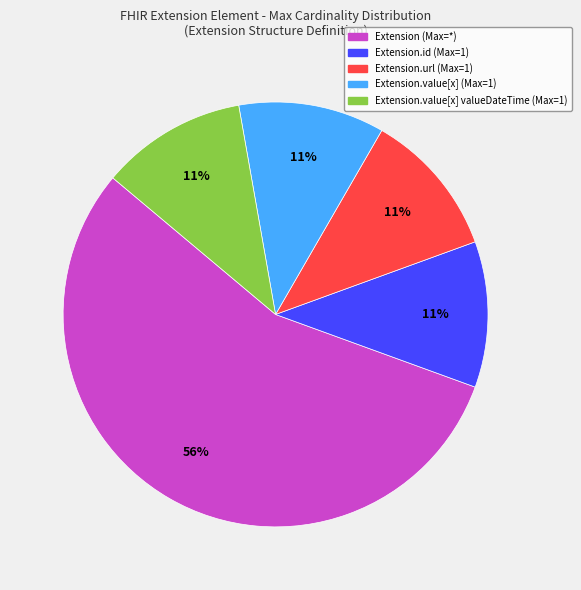

How many segments does this pie chart have?

5